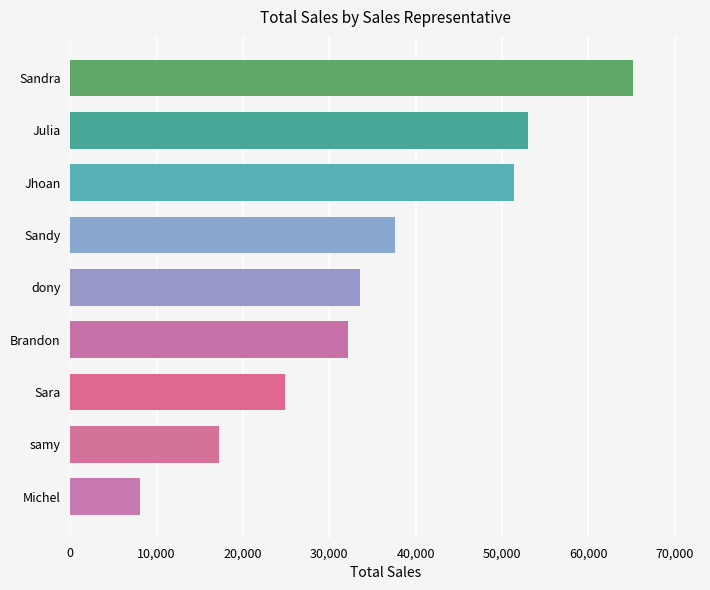

What is the difference between the second highest and second lowest values?

35836.8